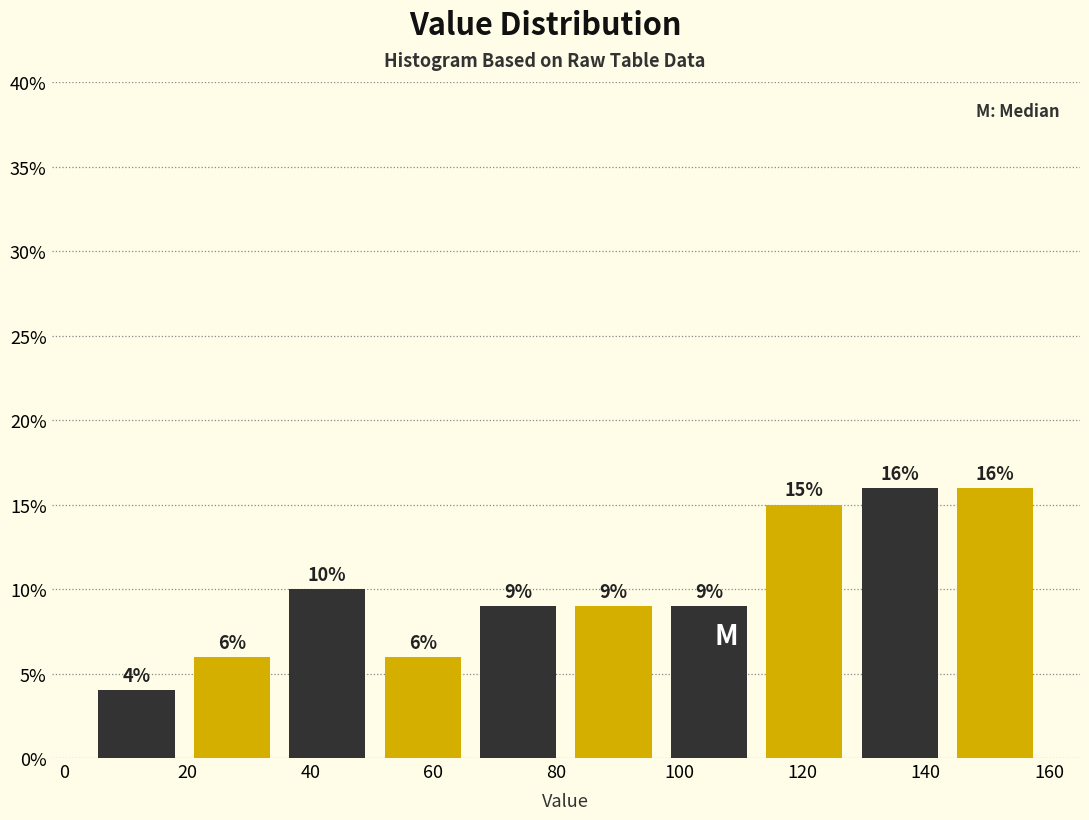

Reading left to right, transcribe this chart: for each bar, give the range it covers on the x-axis and its height. The bar edges are not printed on the chart, so give them approximately, as read against the axis.

4.0 to 19.5: 4
19.5 to 35.0: 6
35.0 to 50.5: 10
50.5 to 66.0: 6
66.0 to 81.5: 9
81.5 to 97.0: 9
97.0 to 112.5: 9
112.5 to 128.0: 15
128.0 to 143.5: 16
143.5 to 159.0: 16